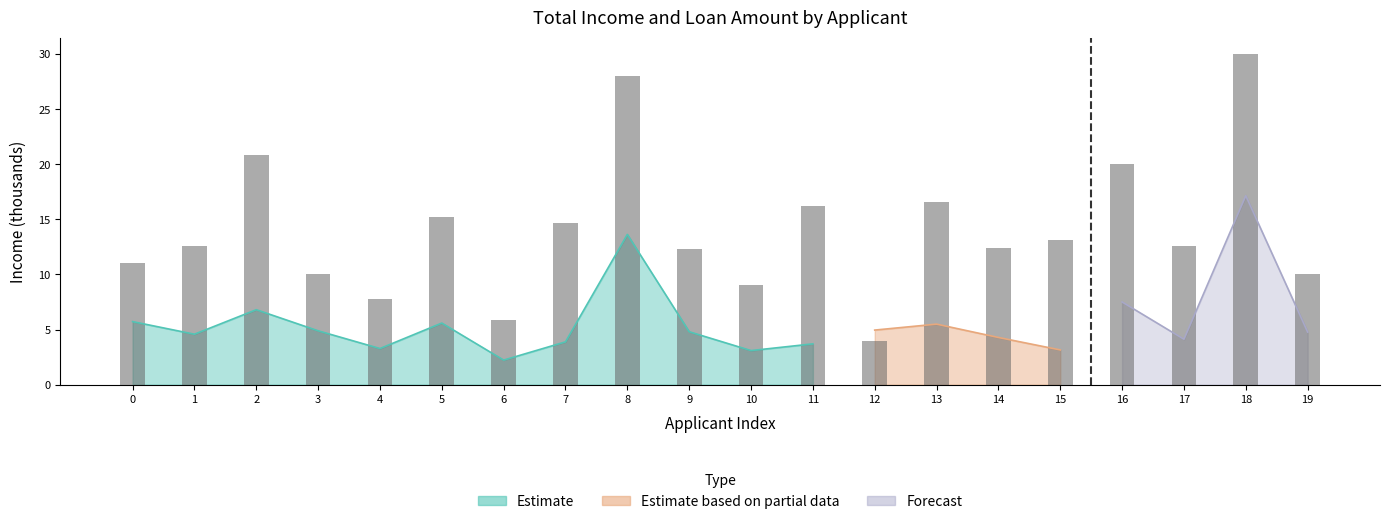

What is the sum of all values?

282.2